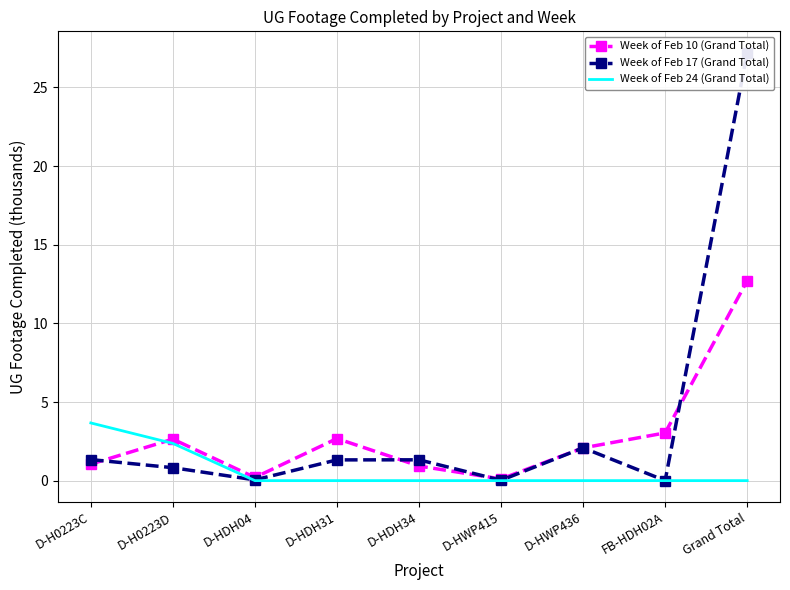

At which category is the sum across all series the highest?

Grand Total